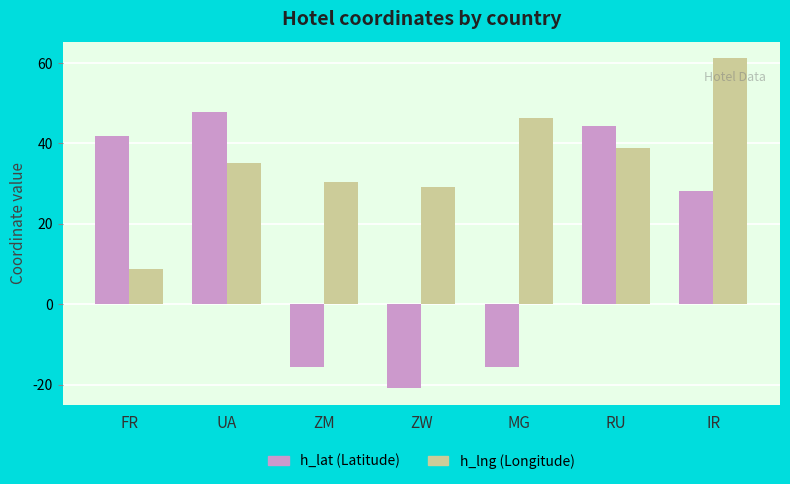

At which category is the sum across all series the highest?

IR